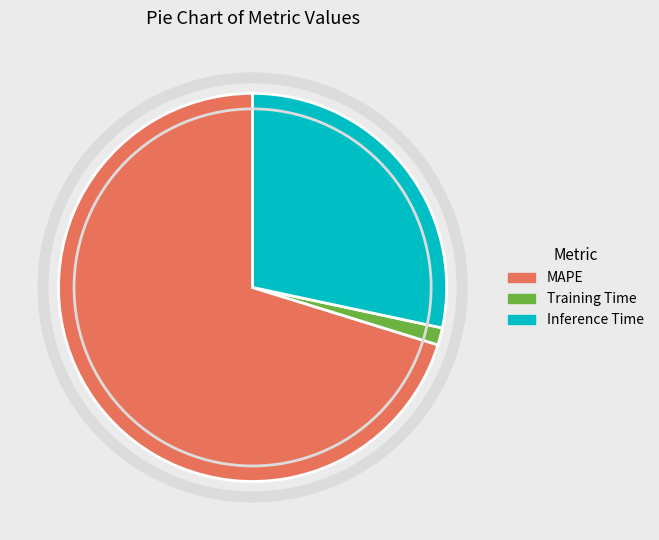

Which has a higher value, Inference Time or MAPE?

MAPE